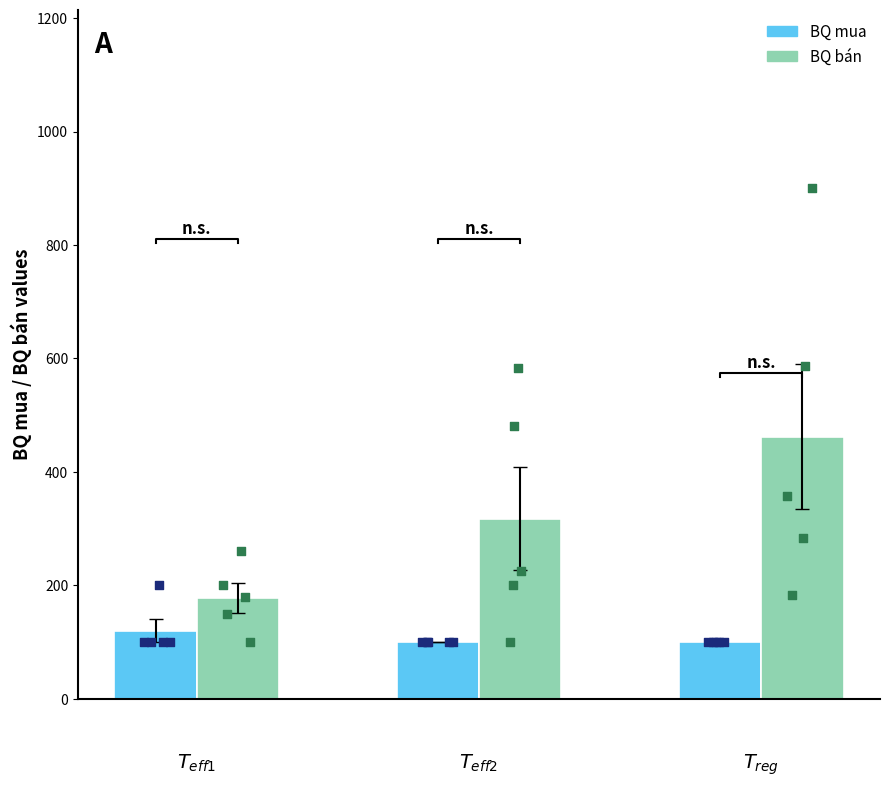

Which series reaches the minimum Y coordinate?

BQ mua